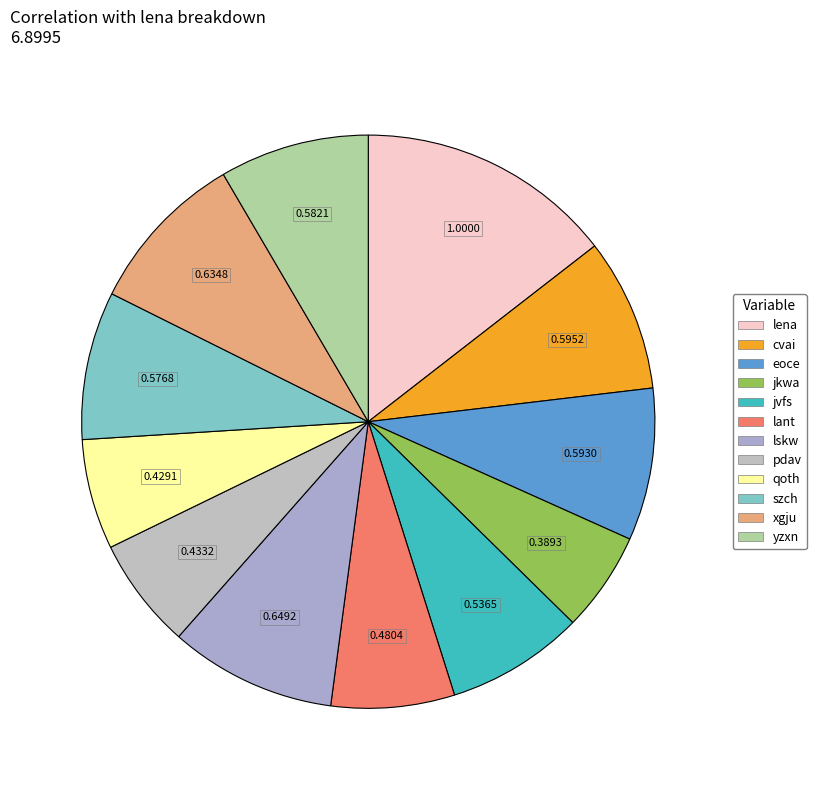

Does any single category account for the majority?

No